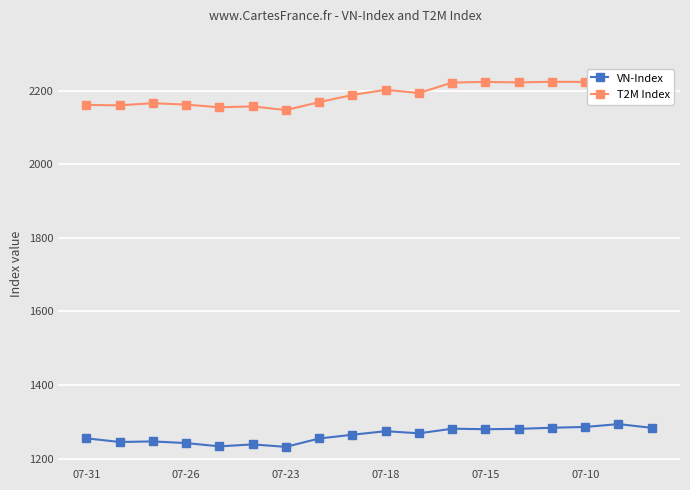

List the series in order of their overall mean, lowest first.

VN-Index, T2M Index